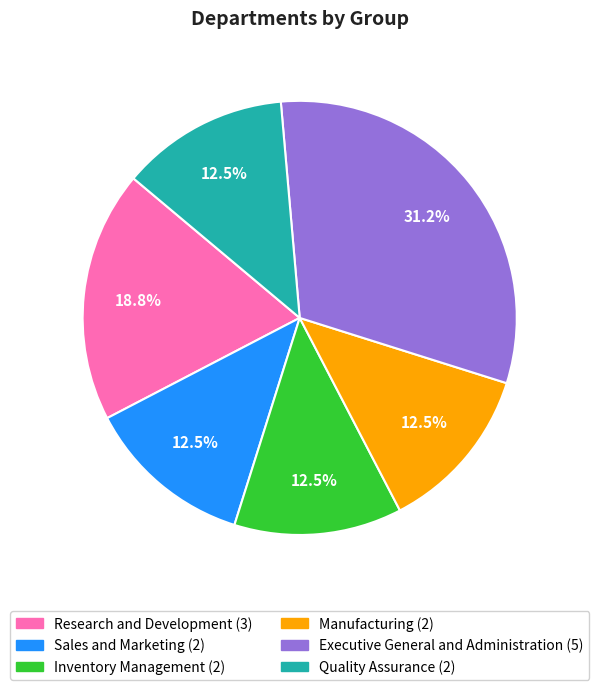

What percentage do Manufacturing and Quality Assurance together represent?

25.0%